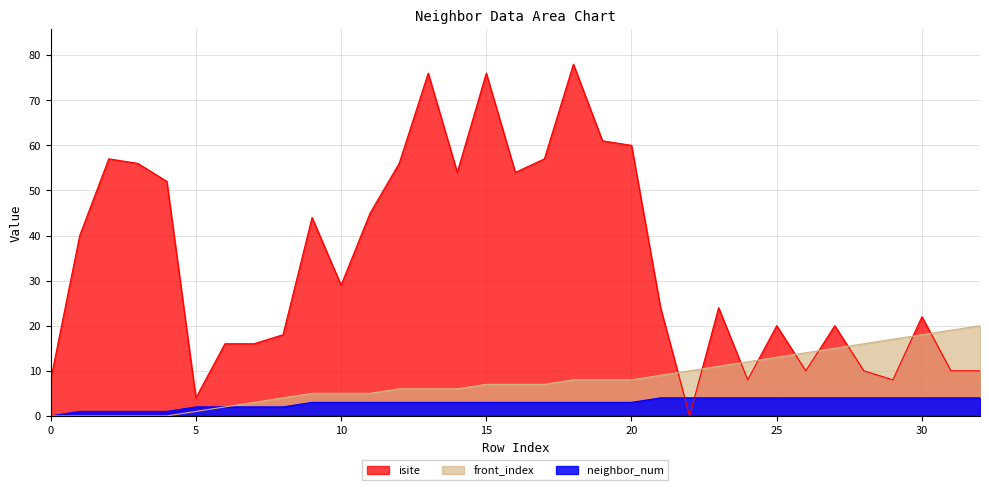

How many lines are shown in the chart?

3